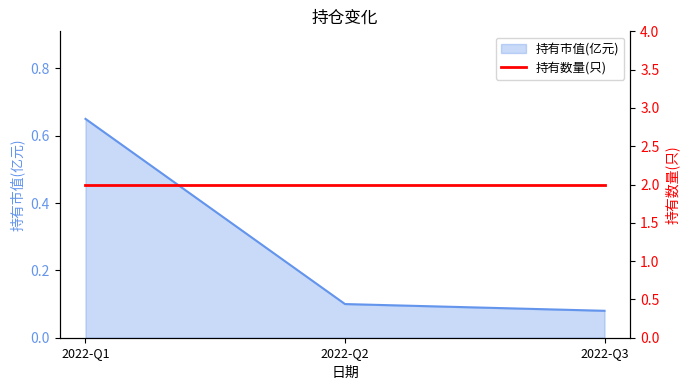

What is the smallest value displayed?

0.1